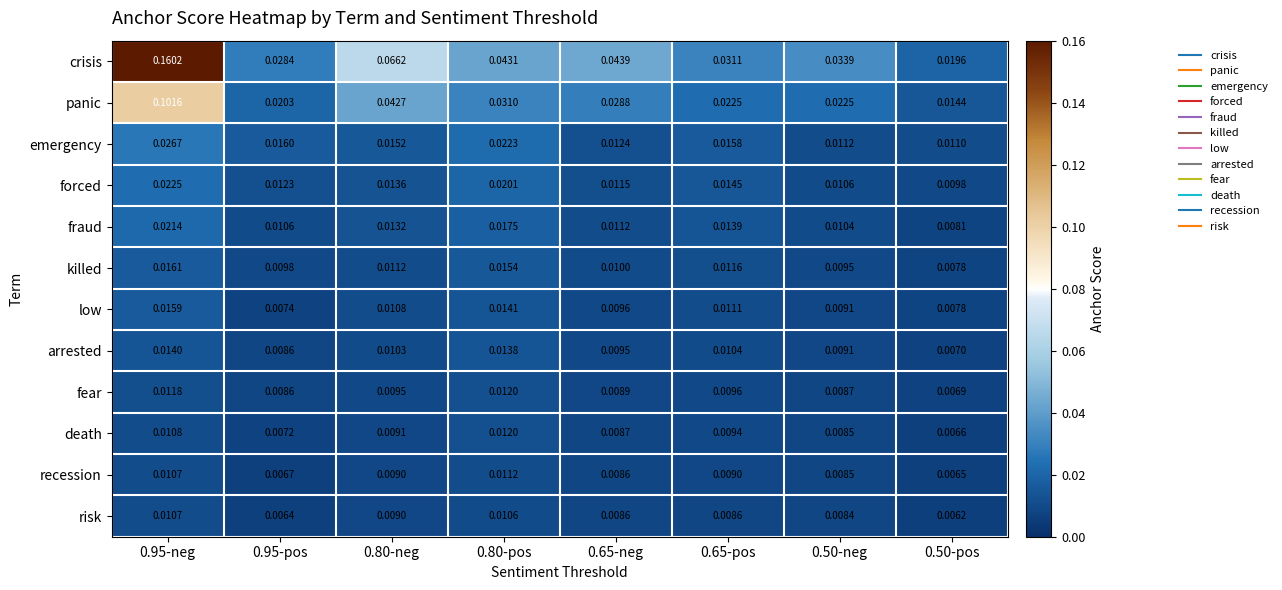

Is the value of risk at 0.80-pos greater than the value of low at 0.95-neg?

No